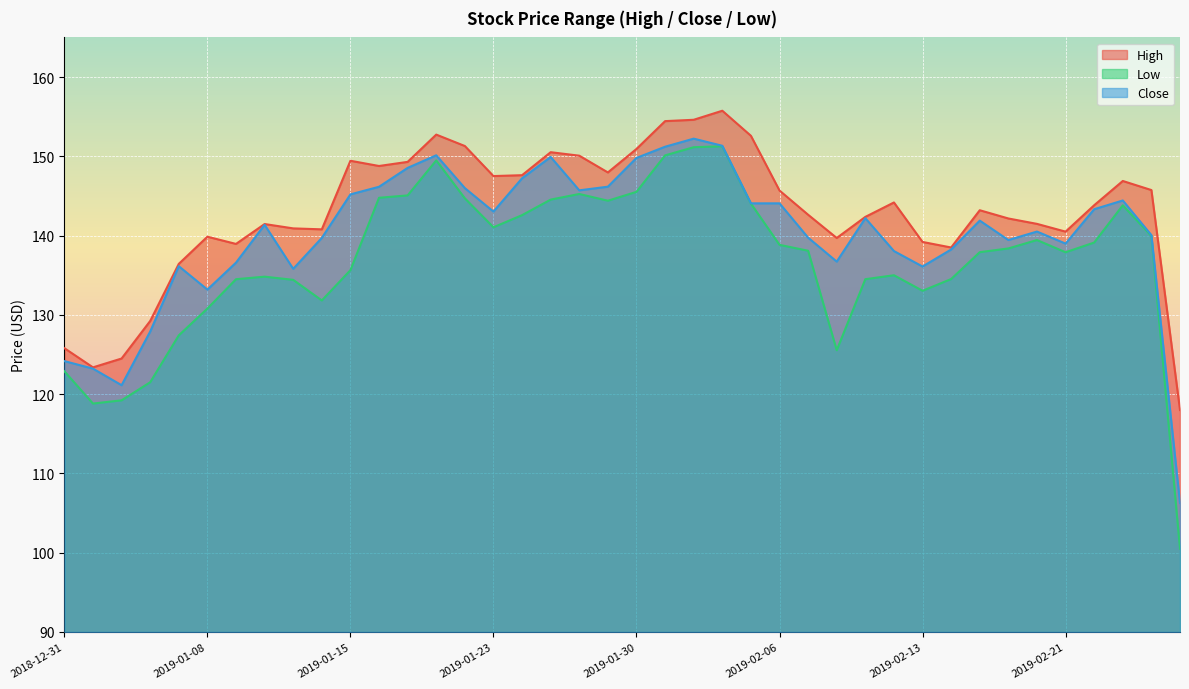

How many lines are shown in the chart?

3